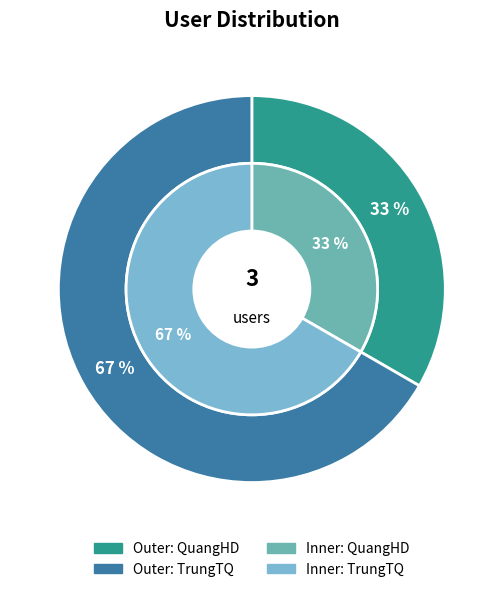

To the nearest percent, what is the combined percentage of QuangHD and TrungTQ?

100%